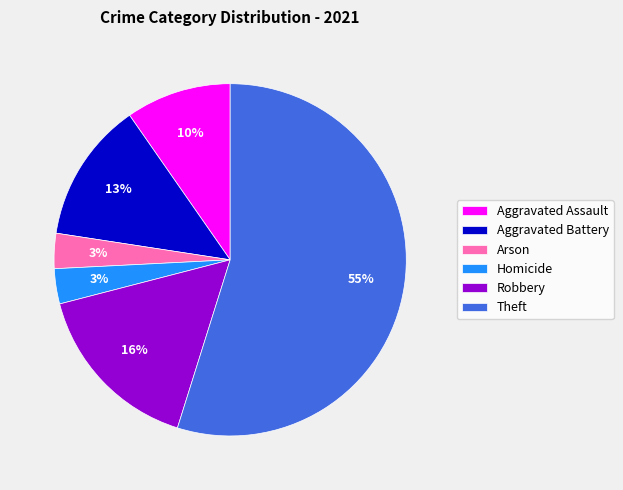

How many segments does this pie chart have?

6